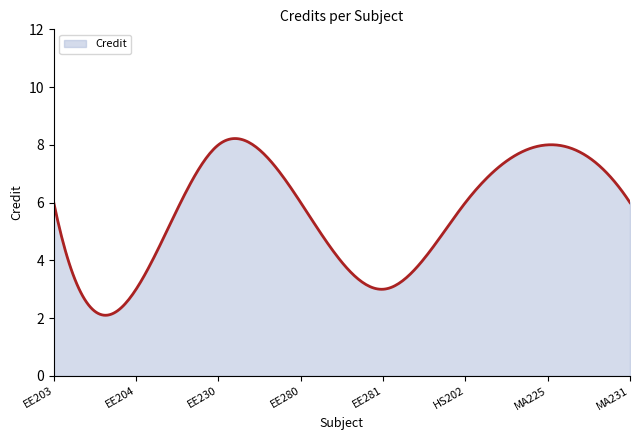

What is the difference between the maximum and minimum values?

6.1